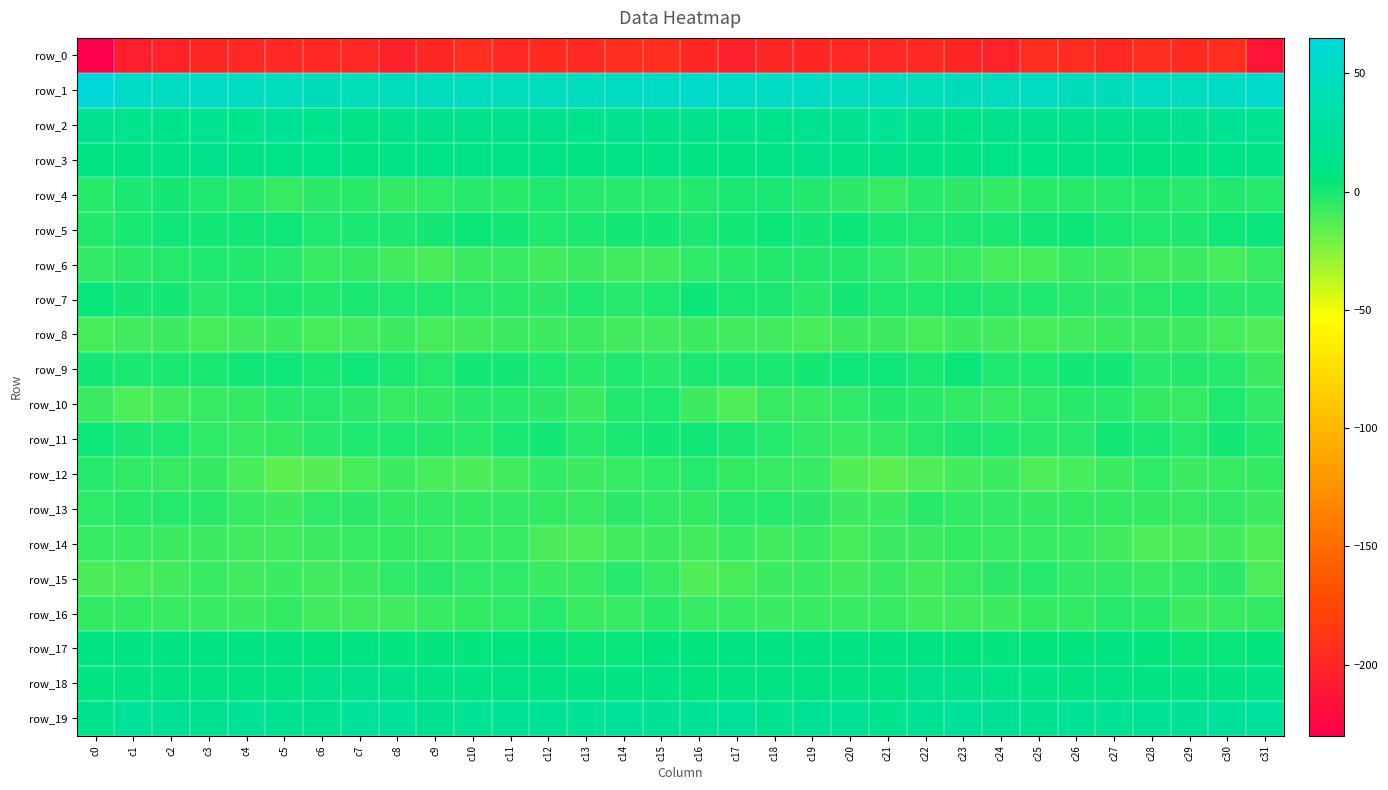

What is the spread (max minus min) of values at c31?

269.4